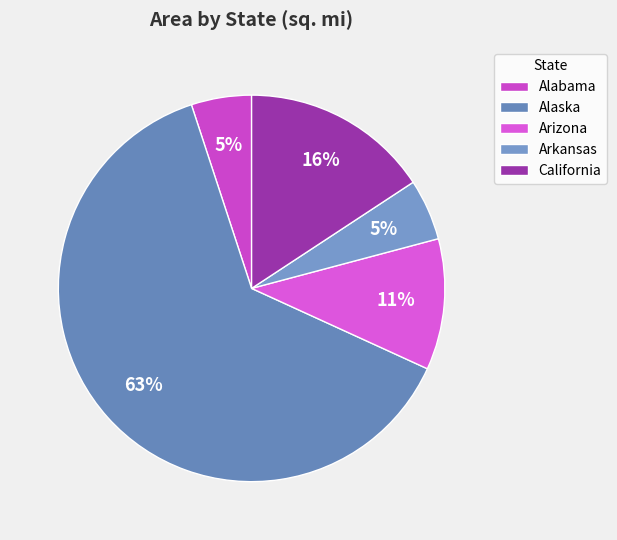

True or false: Arkansas accounts for 1% of the total.

False